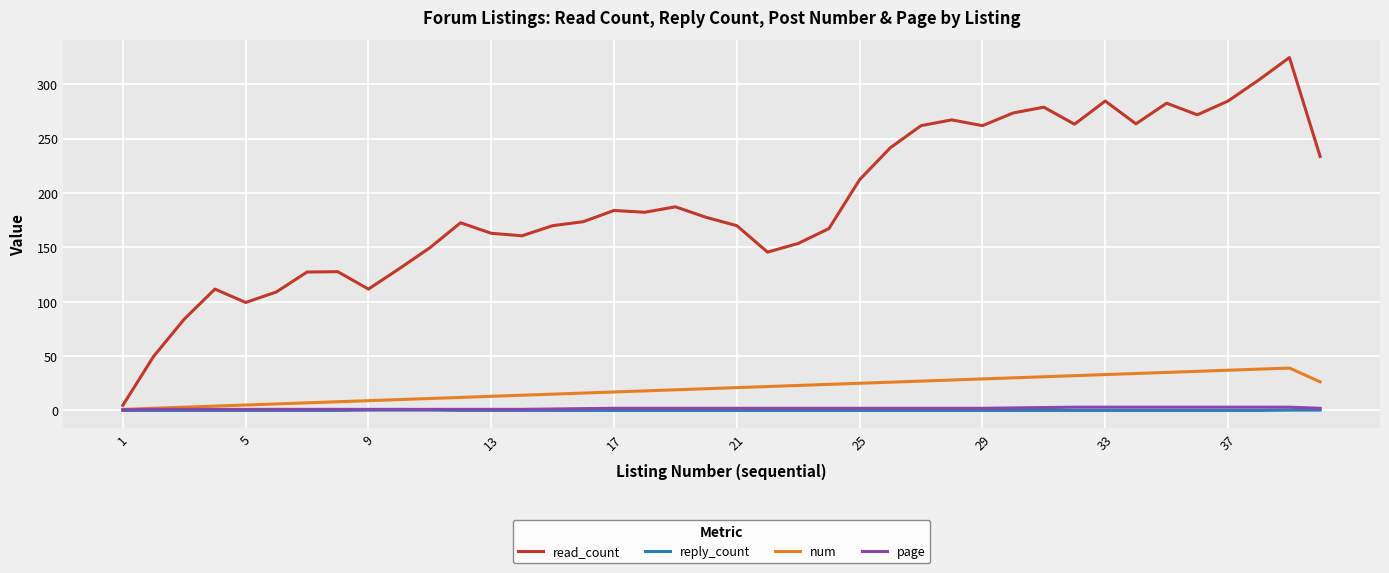

How many lines are shown in the chart?

4